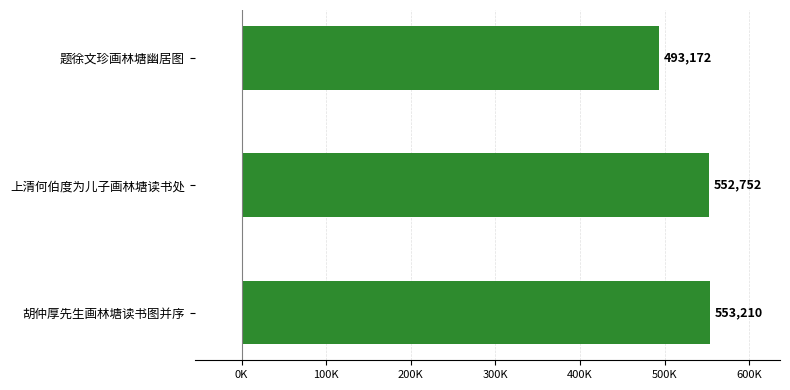

Does the chart contain stacked bars?

No